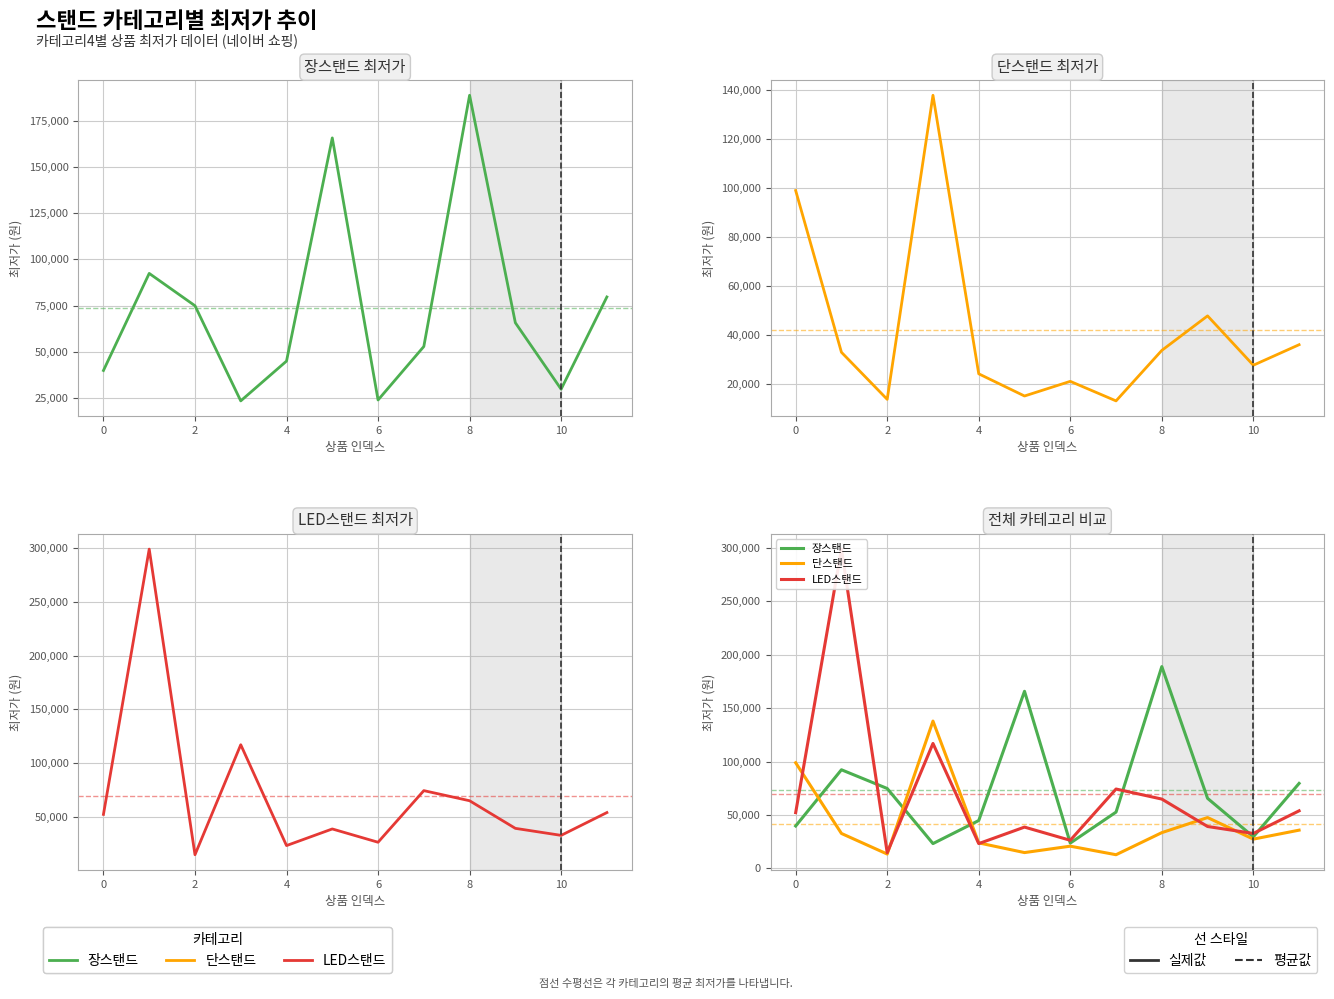

What is the spread (max minus min) of values at 11?

43760